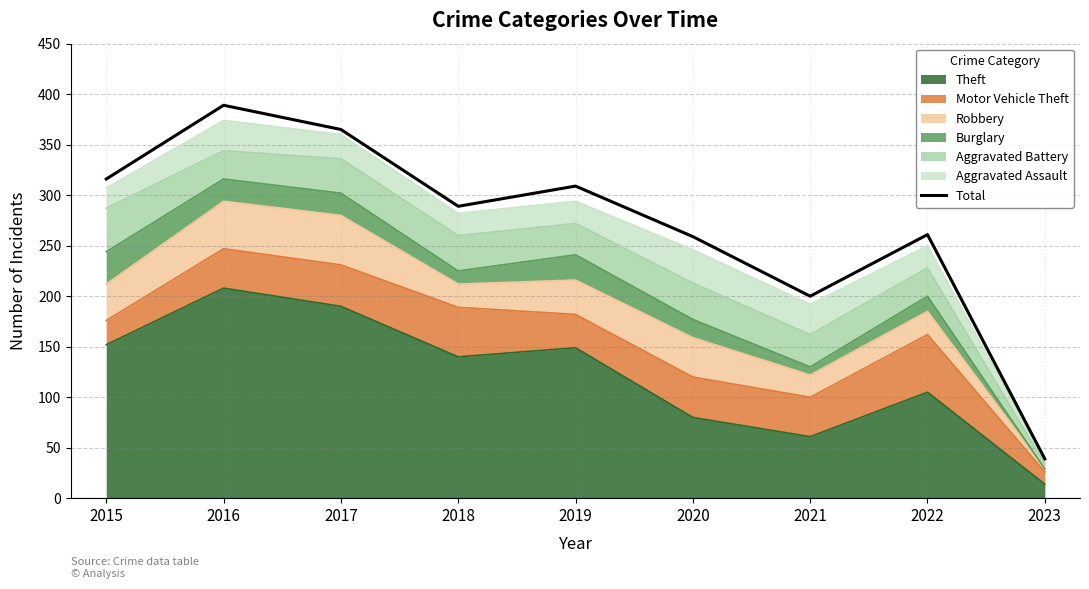

How many values are below 289?

4